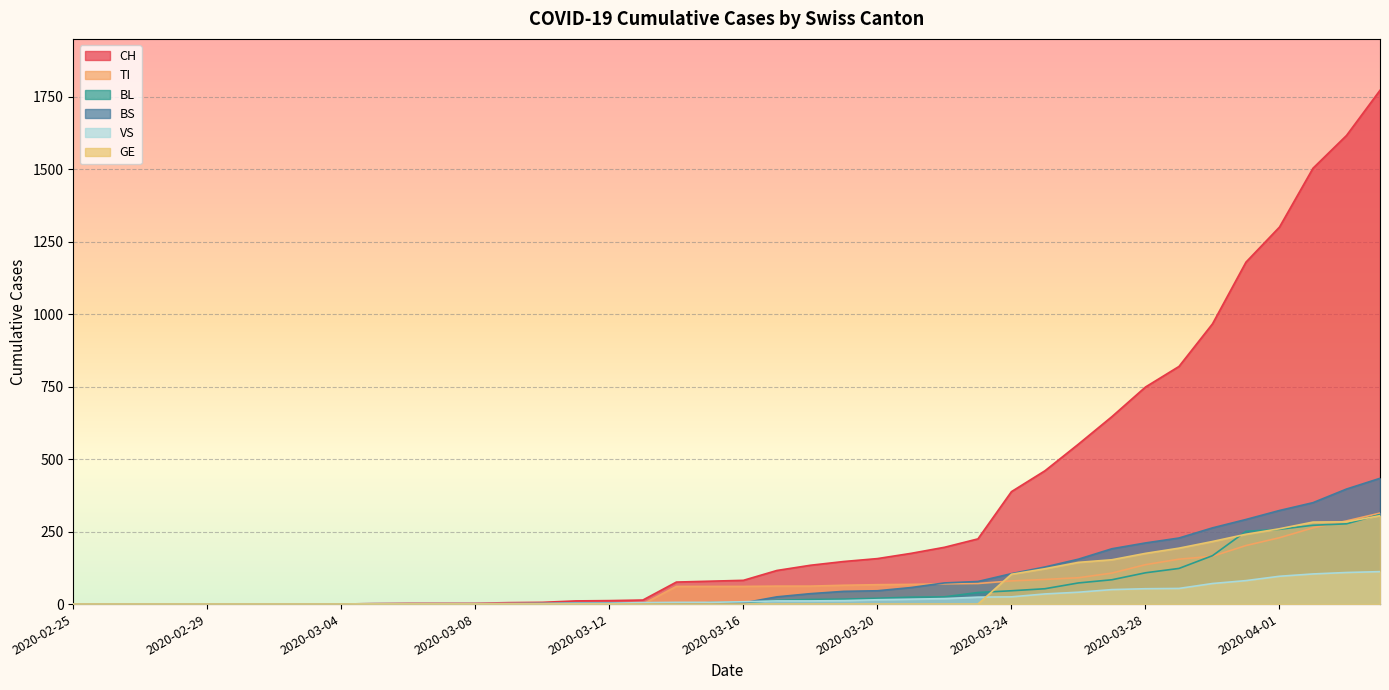

At how many categories does at least one series exceed 1062?

5